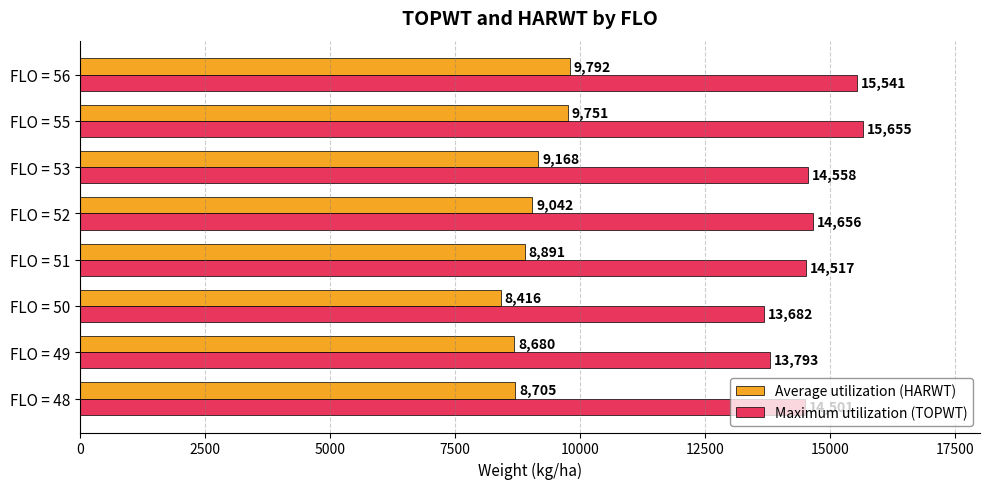

Read the Average utilization (HARWT) value at FLO = 55, to the nearest 100.

9800